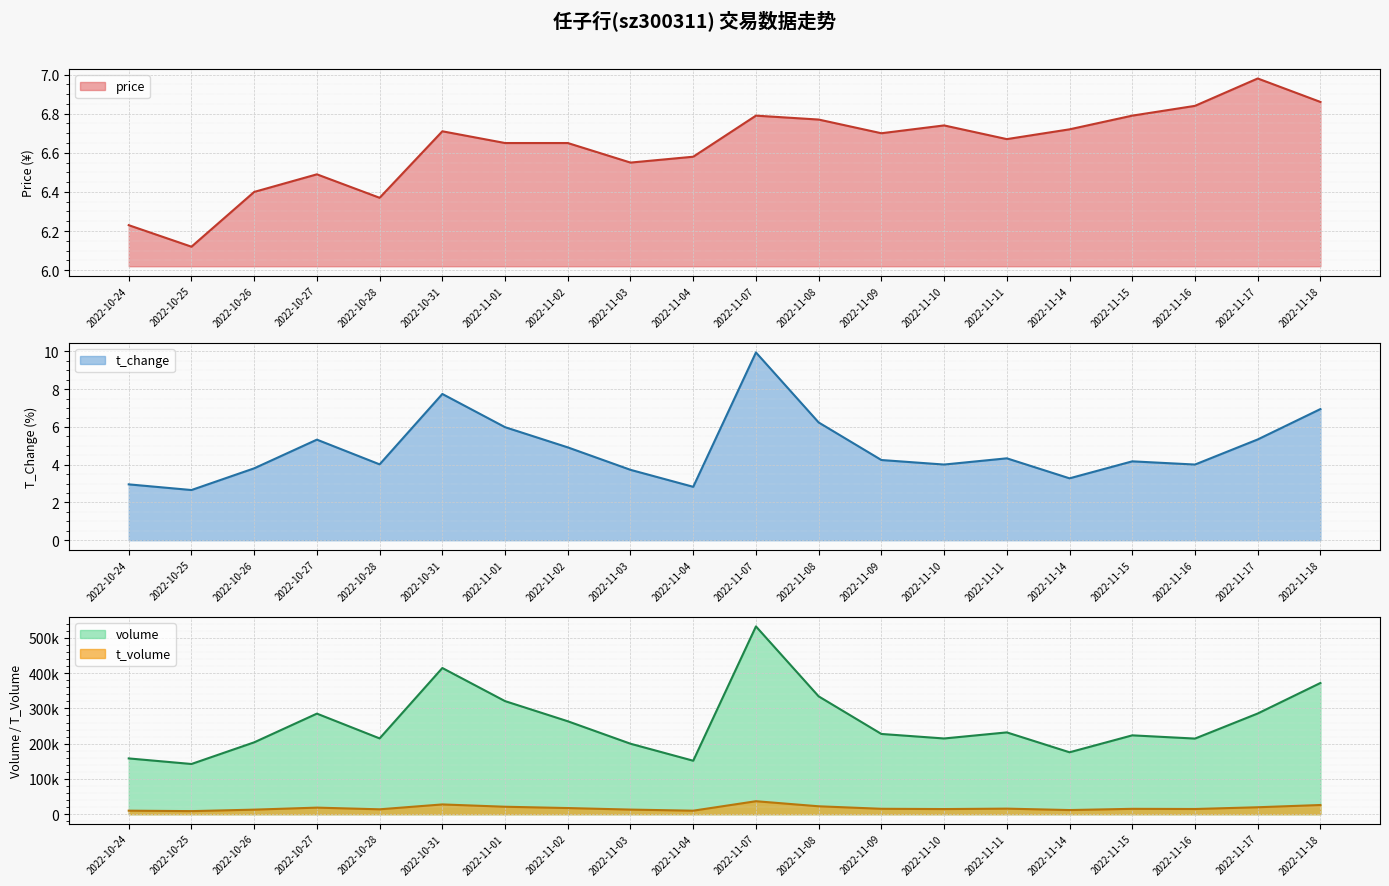

The value of t_volume at 2022-11-11 is 15773.0. True or false?

True